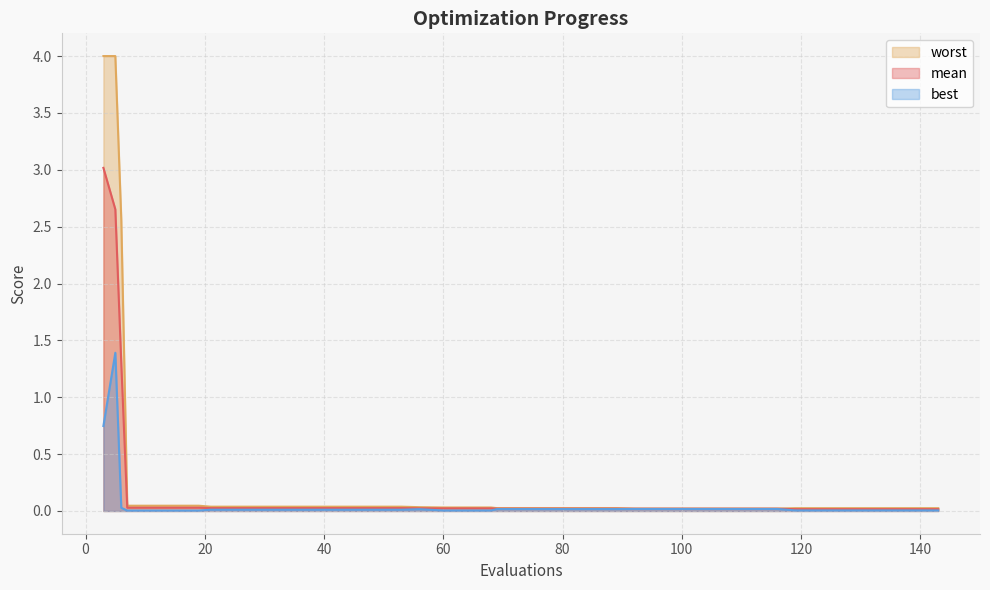

True or false: best and mean cross at least once.

False